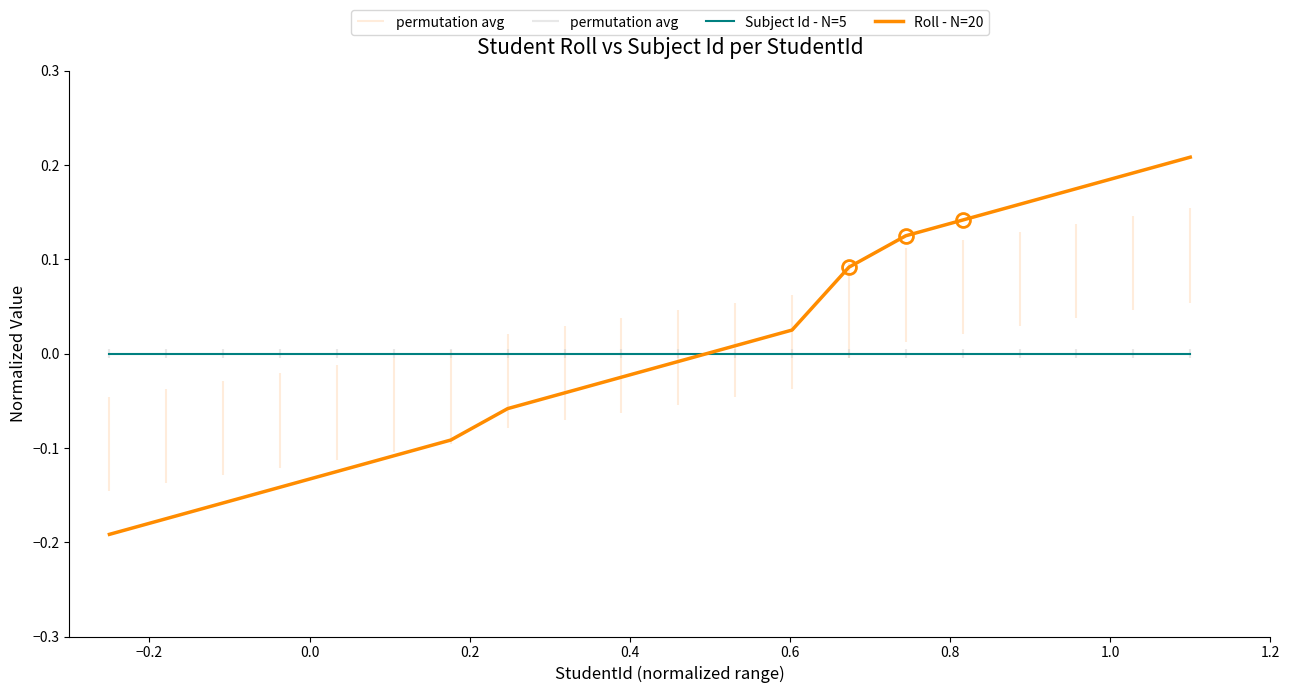

Does the chart have visible grid lines?

No